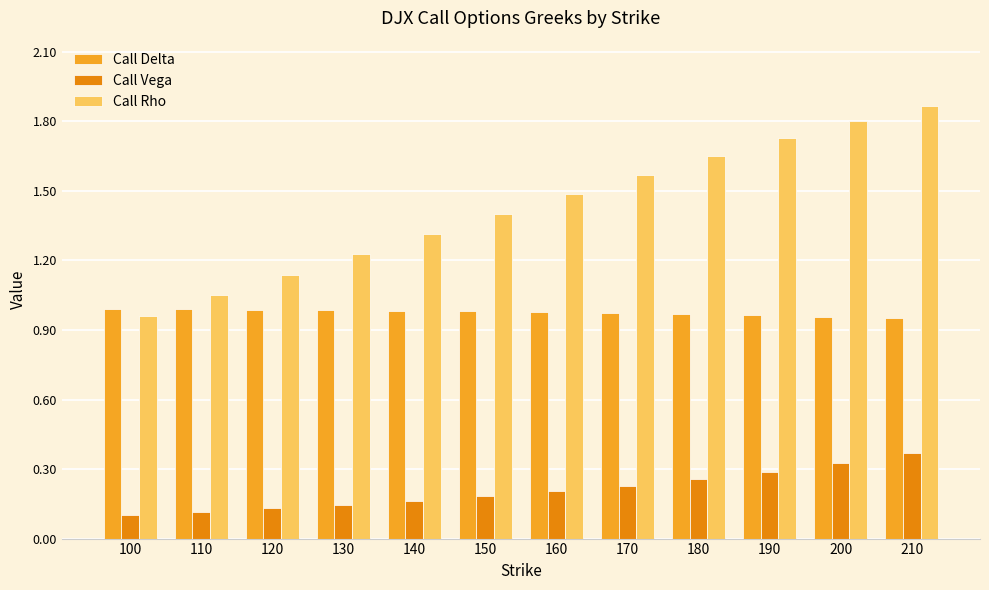

Which series has the widest spread of values?

Call Rho